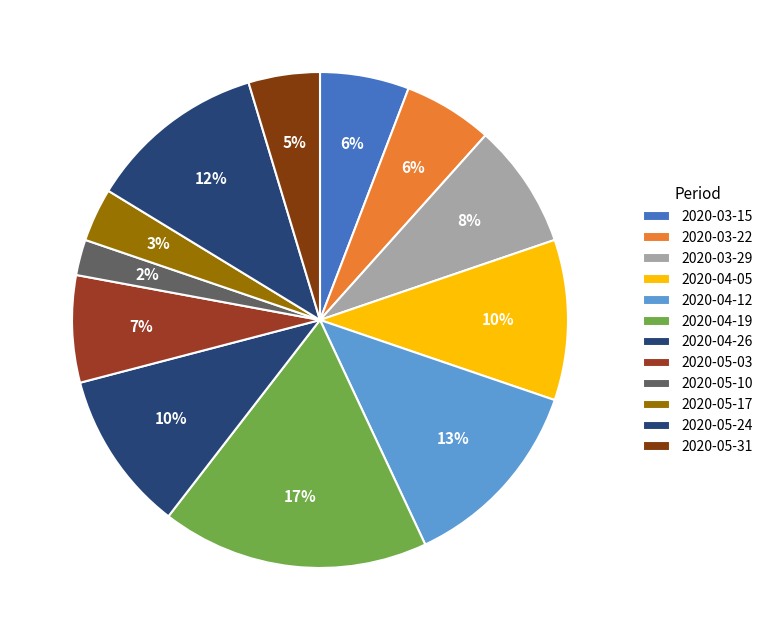

Is it true that 2020-04-12 is 1% of the pie?

False